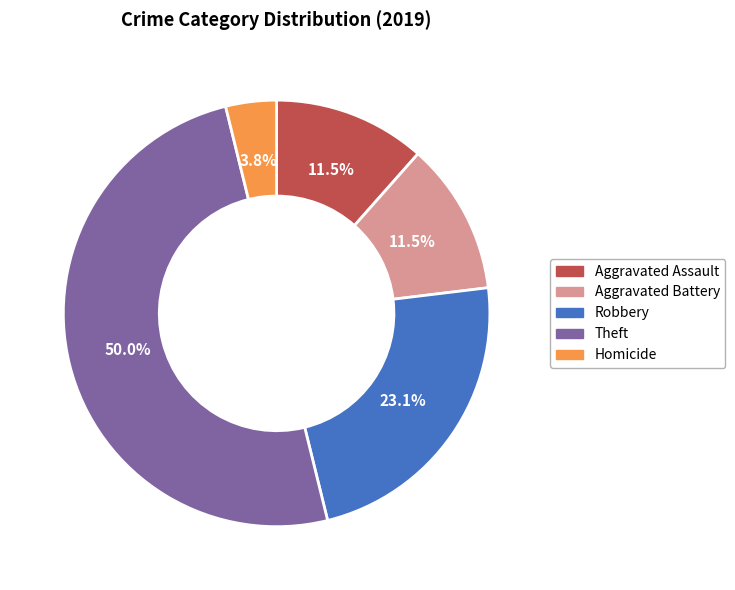

Which has a higher value, Theft or Aggravated Assault?

Theft